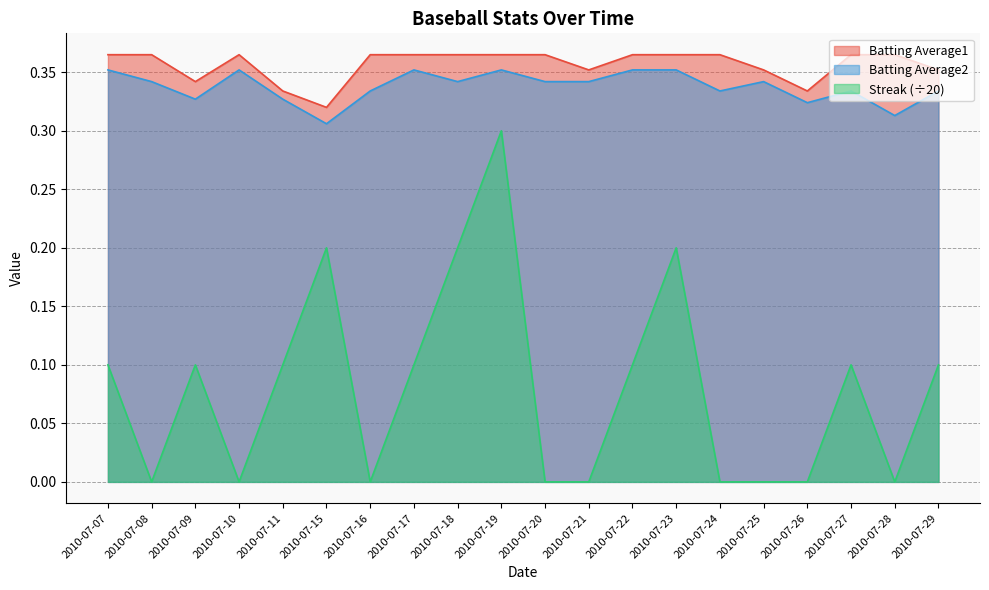

In Batting Average1, how many points are higher than both neighbors (excluding endpoints)?

1